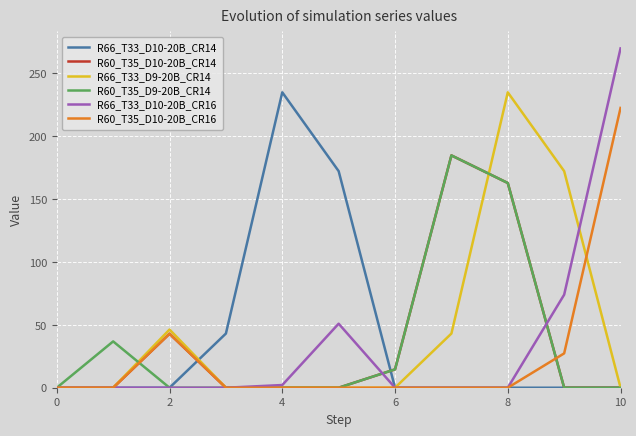

What is the sum of all R60_T35_D9-20B_CR14 values?

399.1